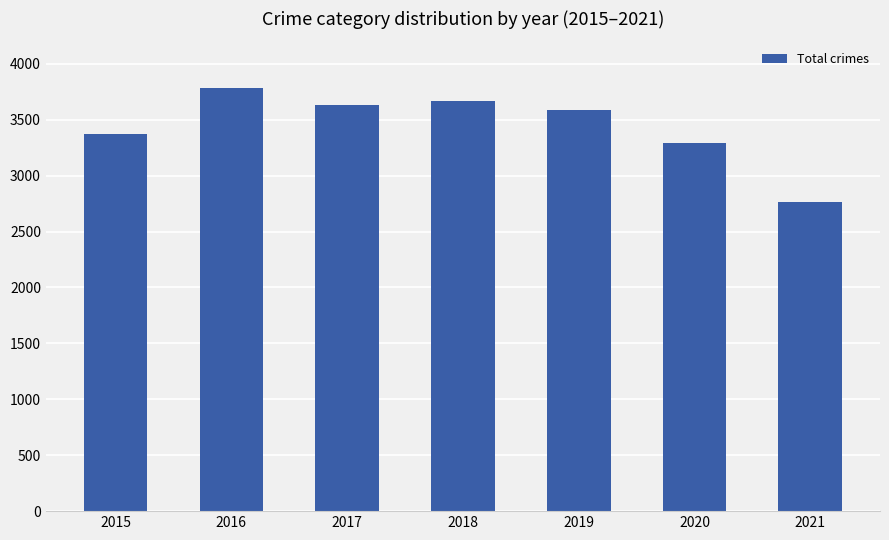

Rank the categories by value from lowest to highest.

2021, 2020, 2015, 2019, 2017, 2018, 2016